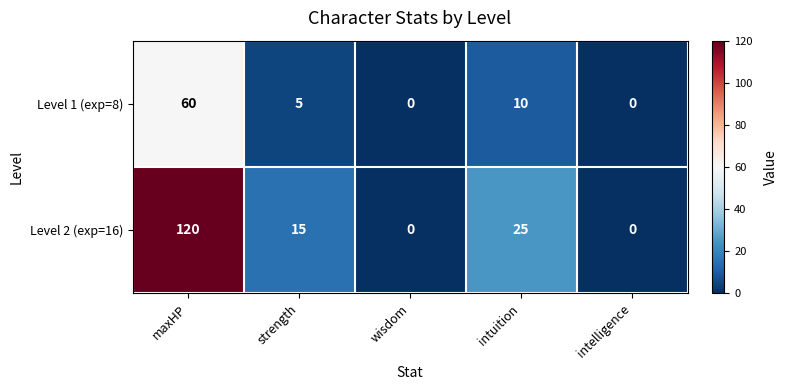

Which category has the highest value in the Level 1 (exp=8) series?

maxHP